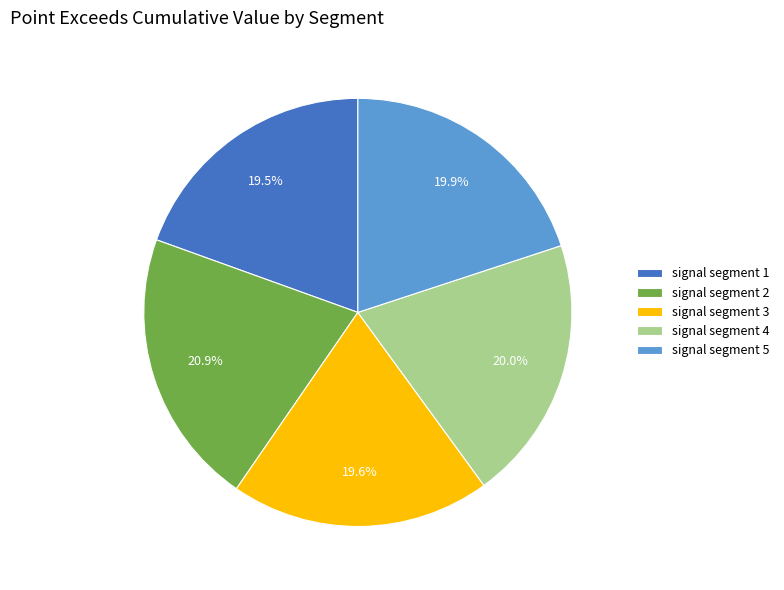

What percentage is the signal segment 5 slice, to the nearest percent?

20%